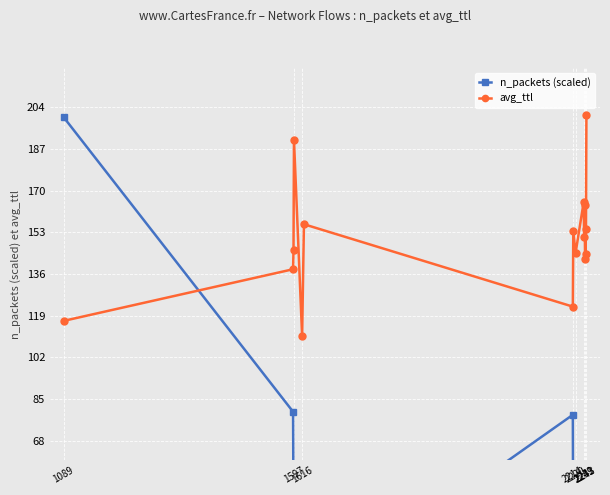

What is the maximum value for avg_ttl?

200.9